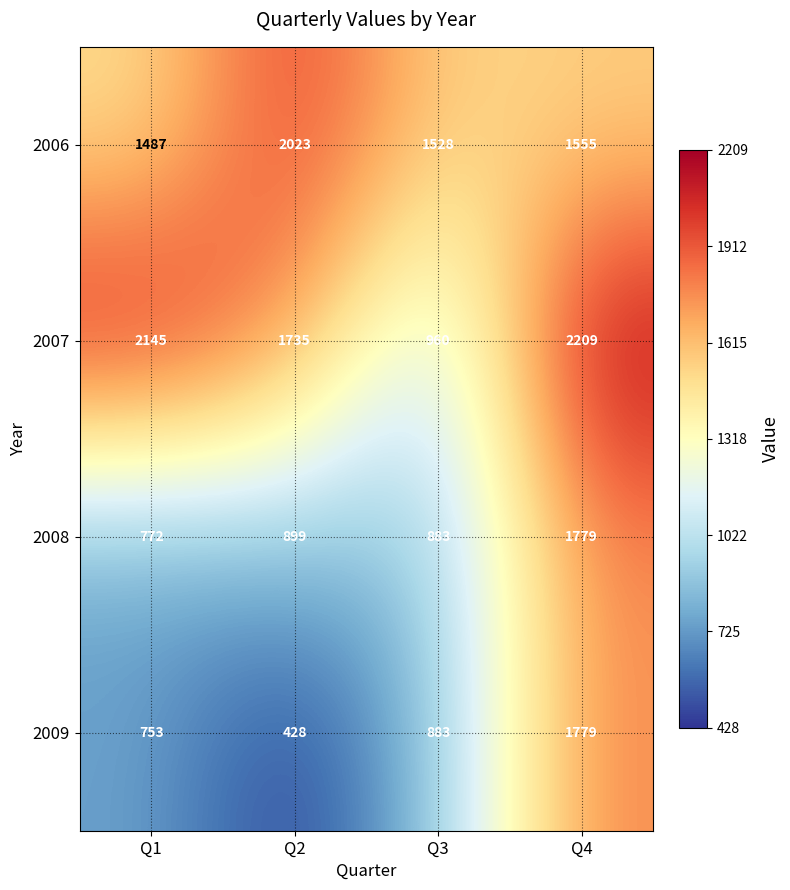

Reading left to right, what are all the values shown in this chart?

2006: 1487	2023	1528	1555
2007: 2145	1735	960	2209
2008: 772	899	883	1779
2009: 753	428	883	1779